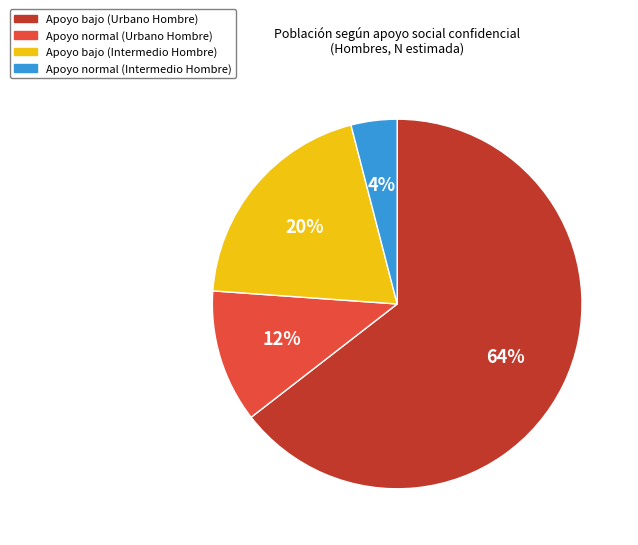

To the nearest percent, what portion does Apoyo bajo (Intermedio Hombre) represent?

20%